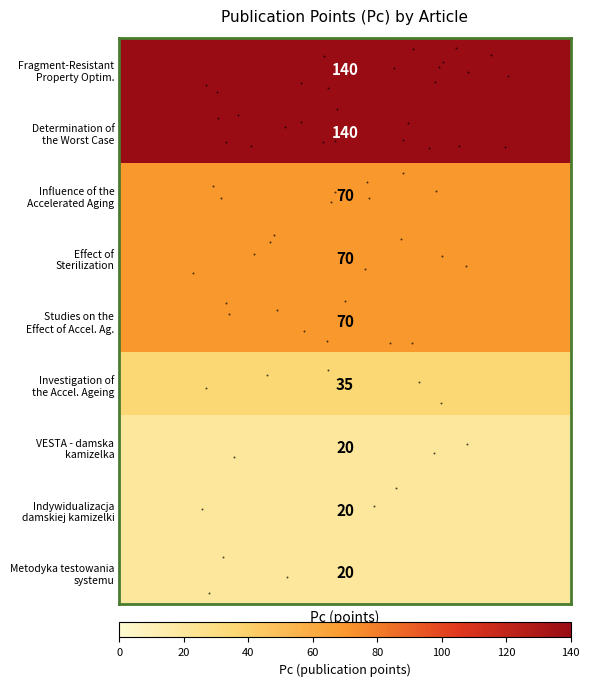

True or false: the data shows 0.0 at 2.

False